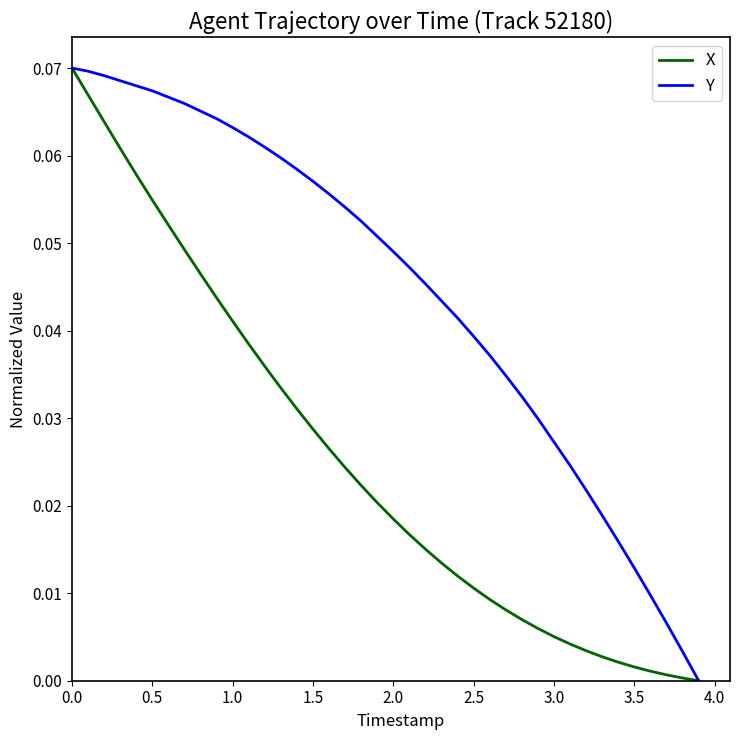

Rank the series by their average value, from lowest to highest.

X, Y